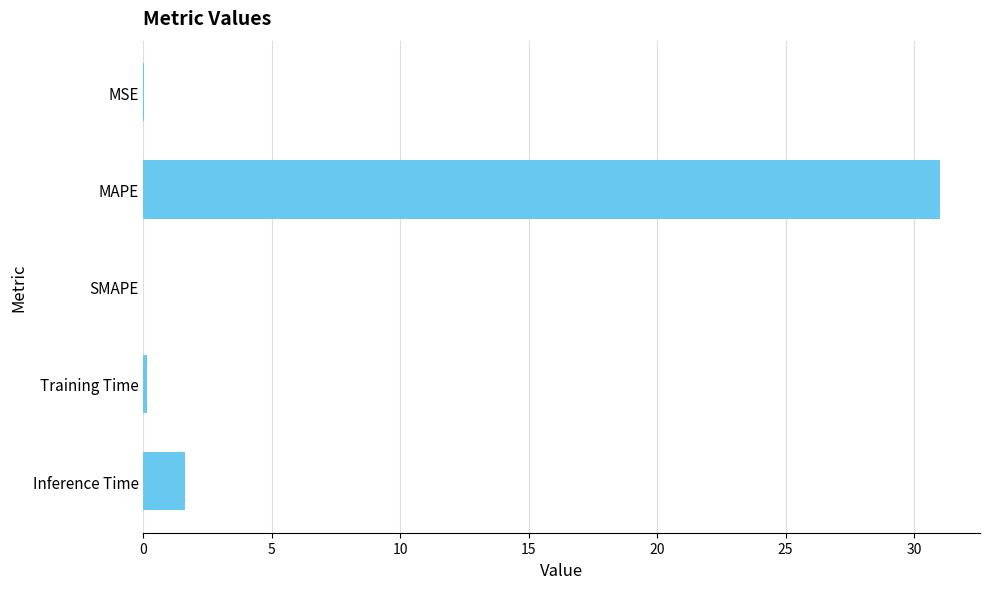

Between MAPE and Inference Time, which is larger?

MAPE